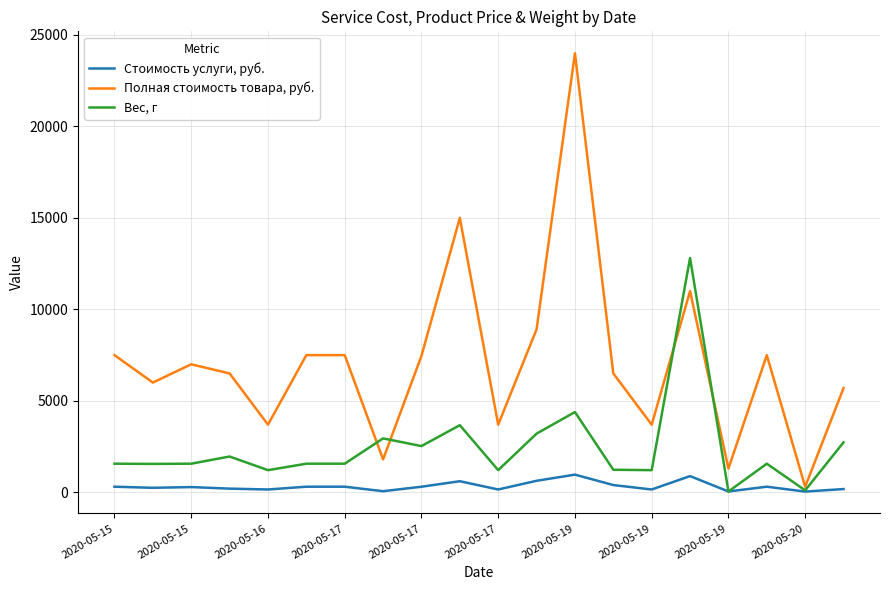

What is the maximum value shown in the chart?

23990.0